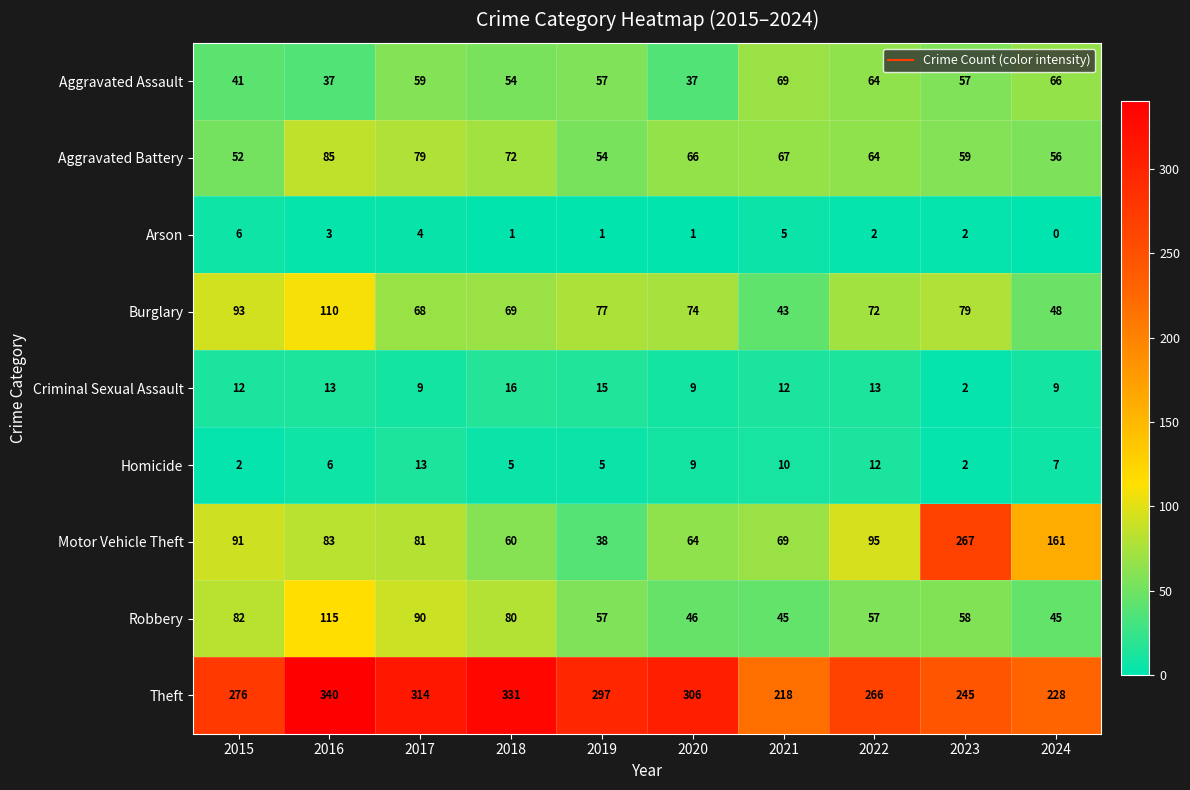

At which label does Aggravated Assault first exceed 57?

2017